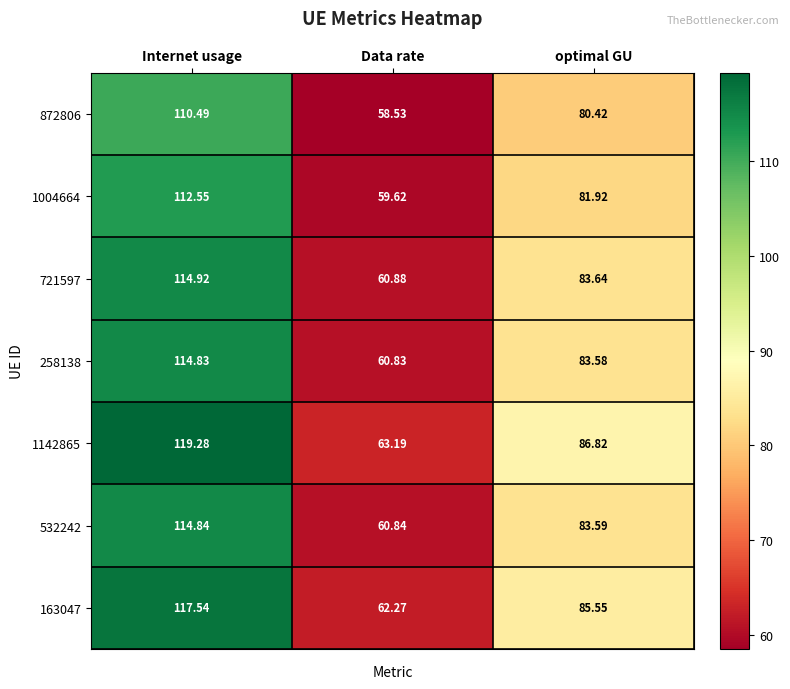

Rank the categories by 872806 value from highest to lowest.

Internet usage, optimal GU, Data rate